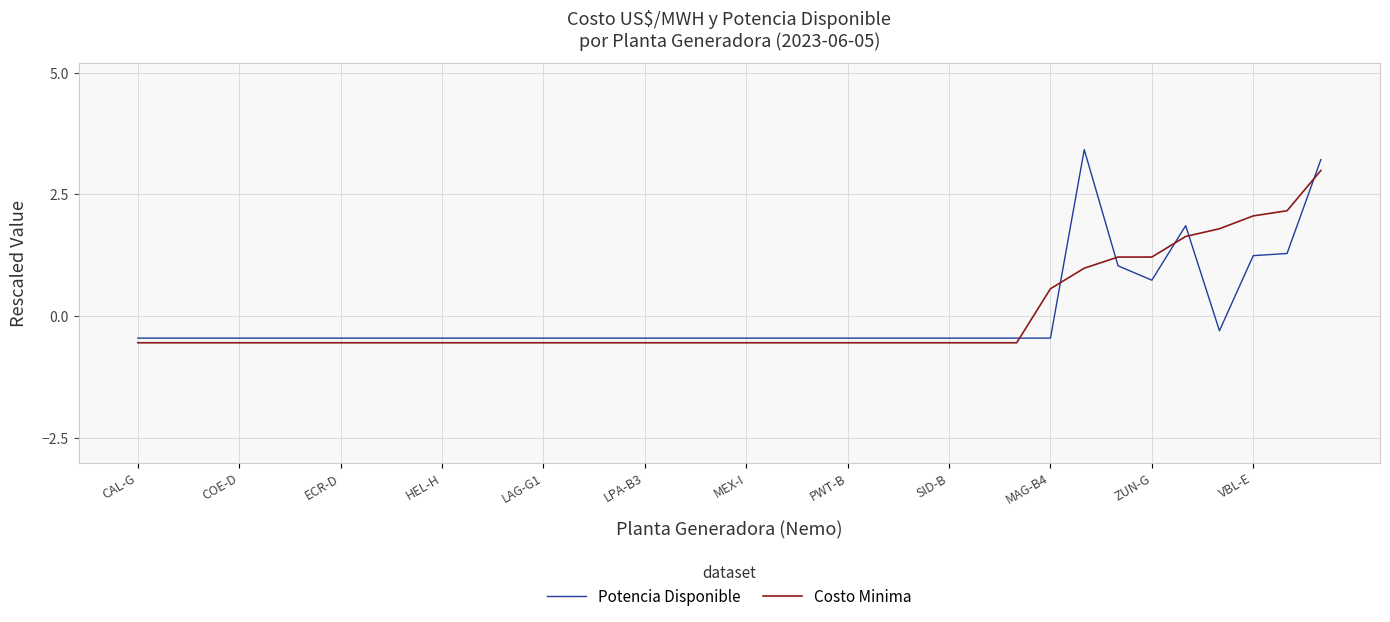

True or false: Costo Minima and Potencia Disponible cross at least once.

True